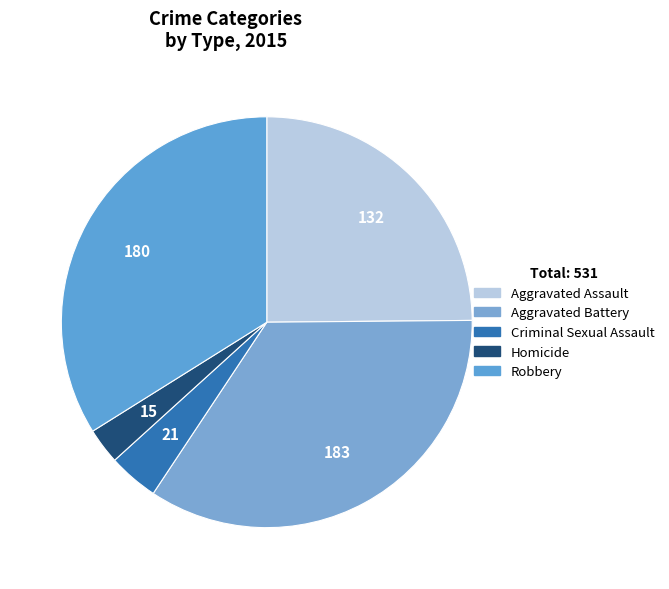

To the nearest percent, what percentage of the pie is Robbery?

34%